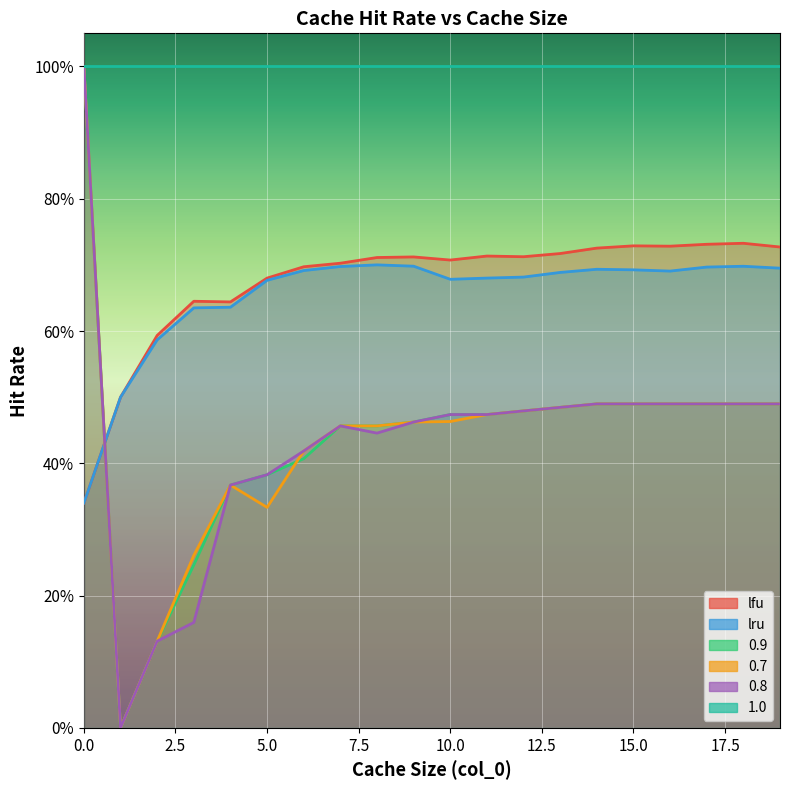

True or false: 0.8 has more than 1 points higher than both neighbors.

False